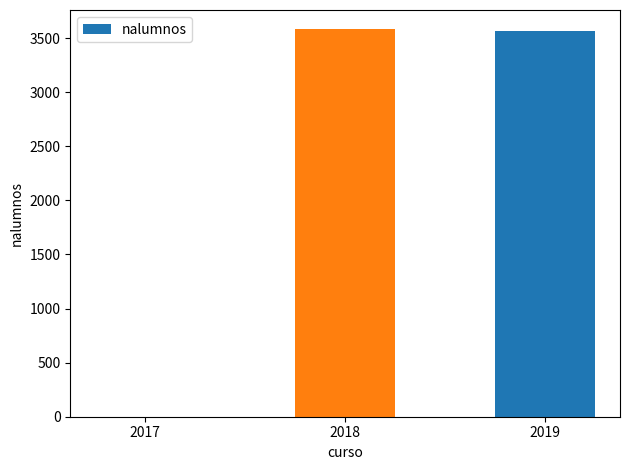

How many series are shown in this chart?

1